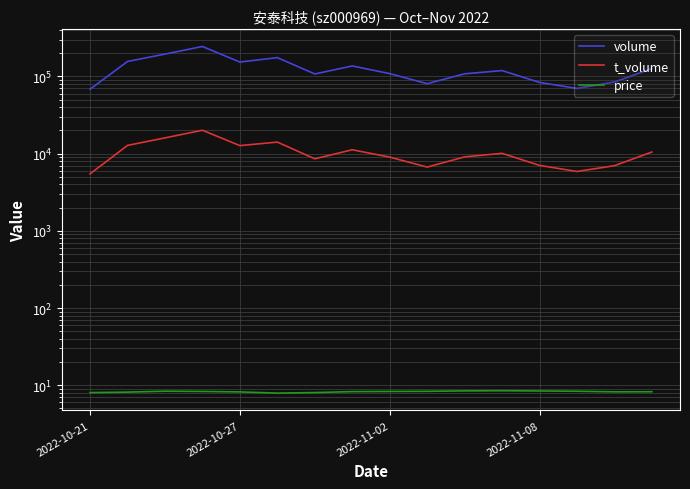

What is the difference between the t_volume values at 5 and 2022-11-02?

1877.0